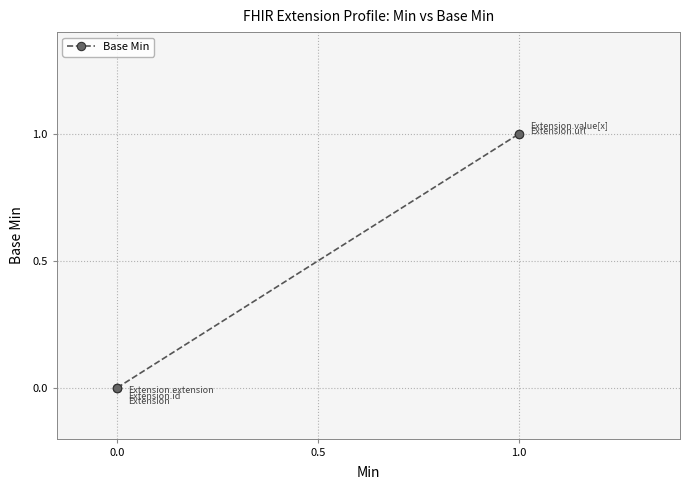

Count the number of data series in this chart.

1